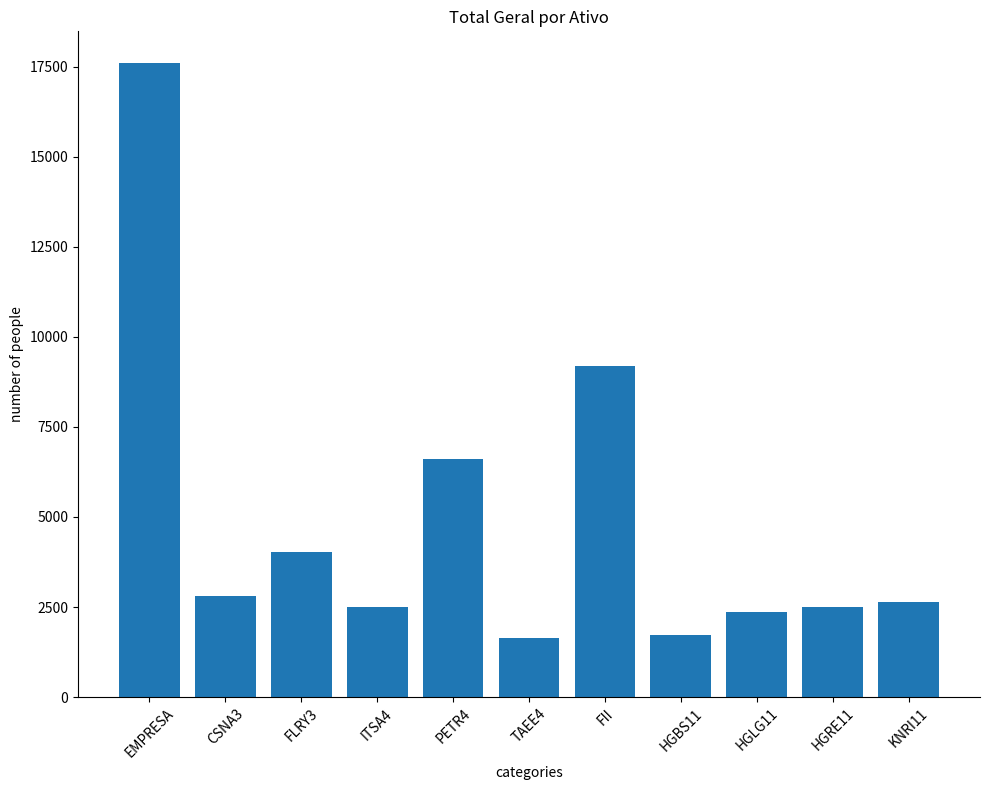

Is it true that the value at PETR4 is 4176.8?

False